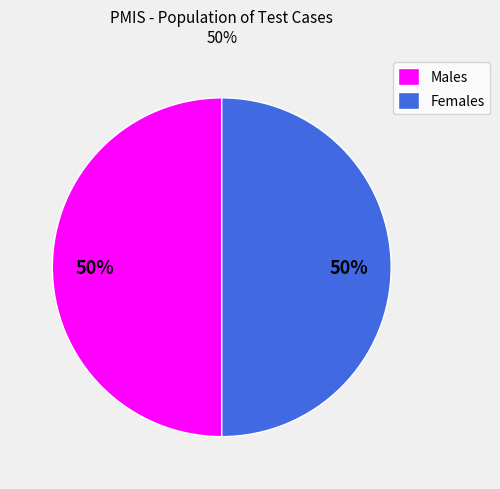

Approximately how many times larger is the value at Females compared to Males?

1.0